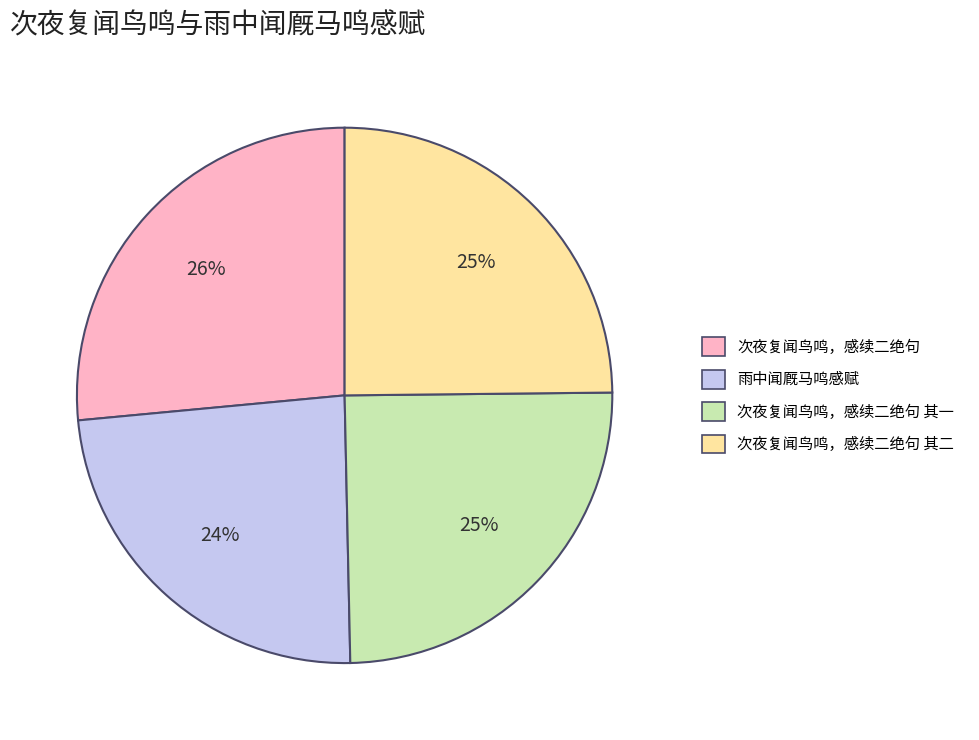

To the nearest percent, what is the average slice percentage?

25%